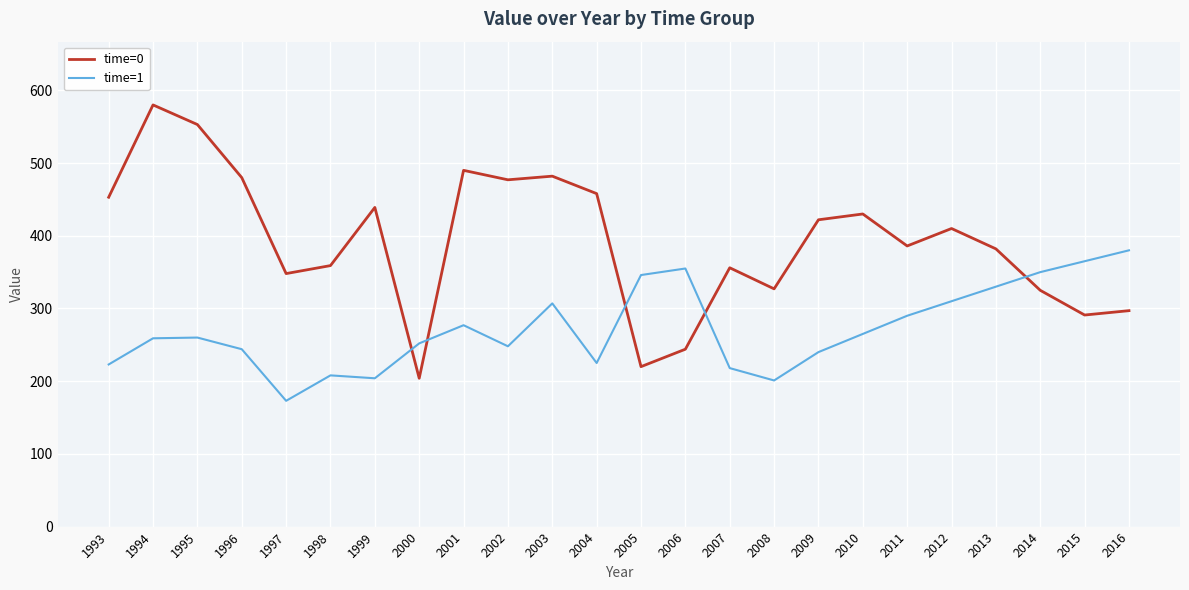

At how many categories does at least one series exceed 306?

23